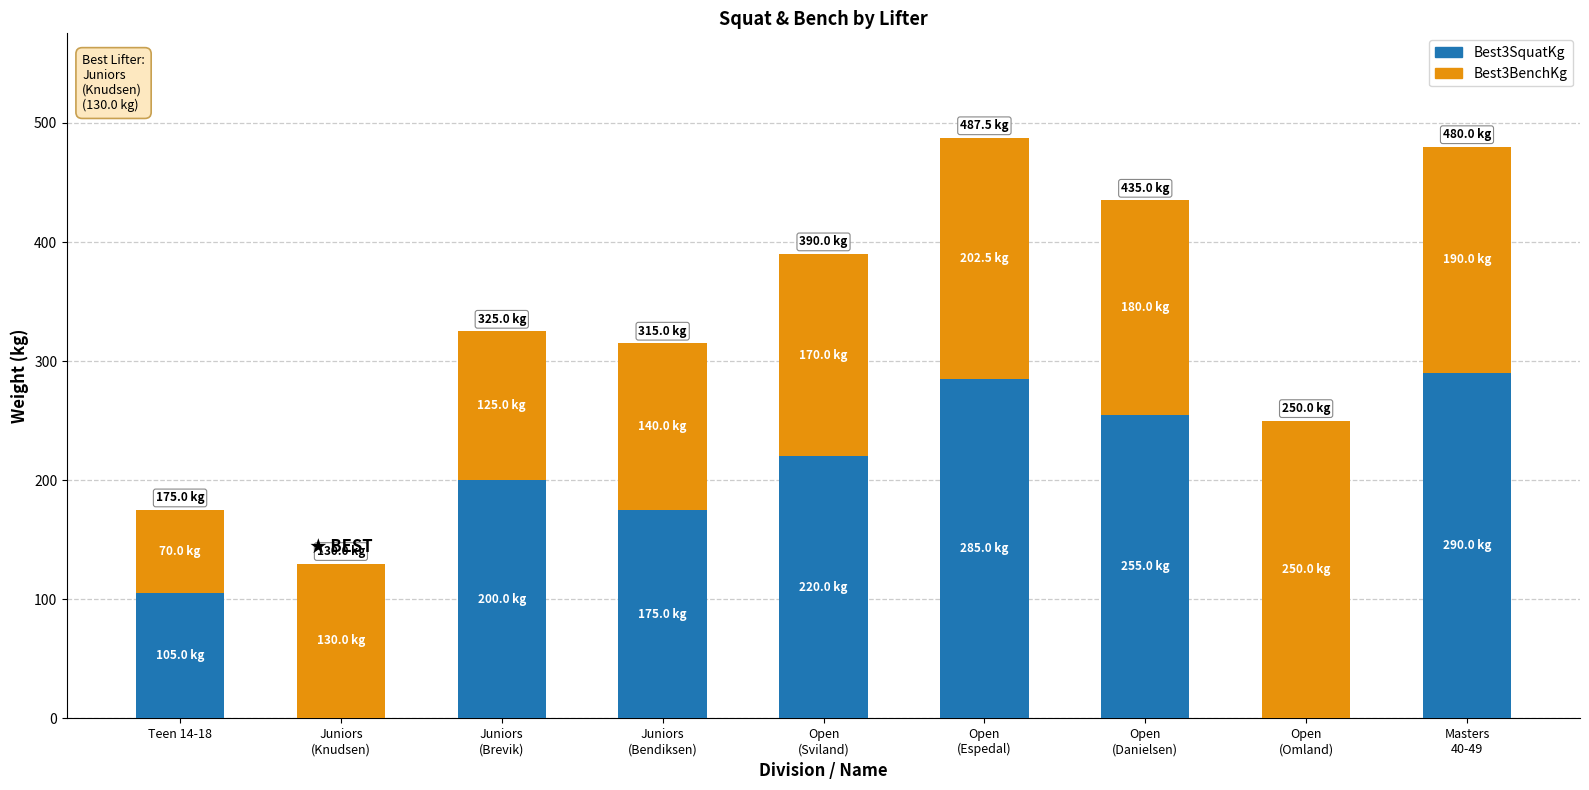

What is the total value across all series at Juniors
(Knudsen)?

130.0